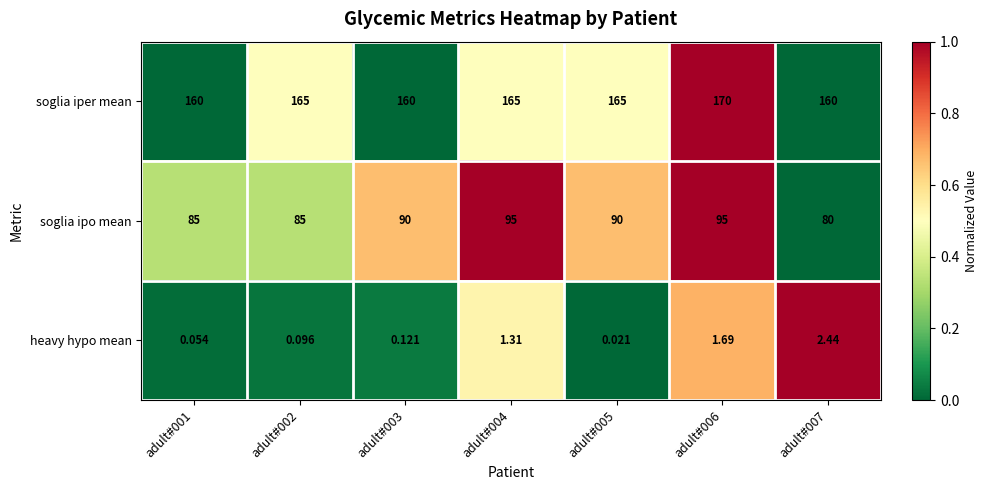

Between adult#001 and adult#004, which series saw the biggest shift?

soglia ipo mean